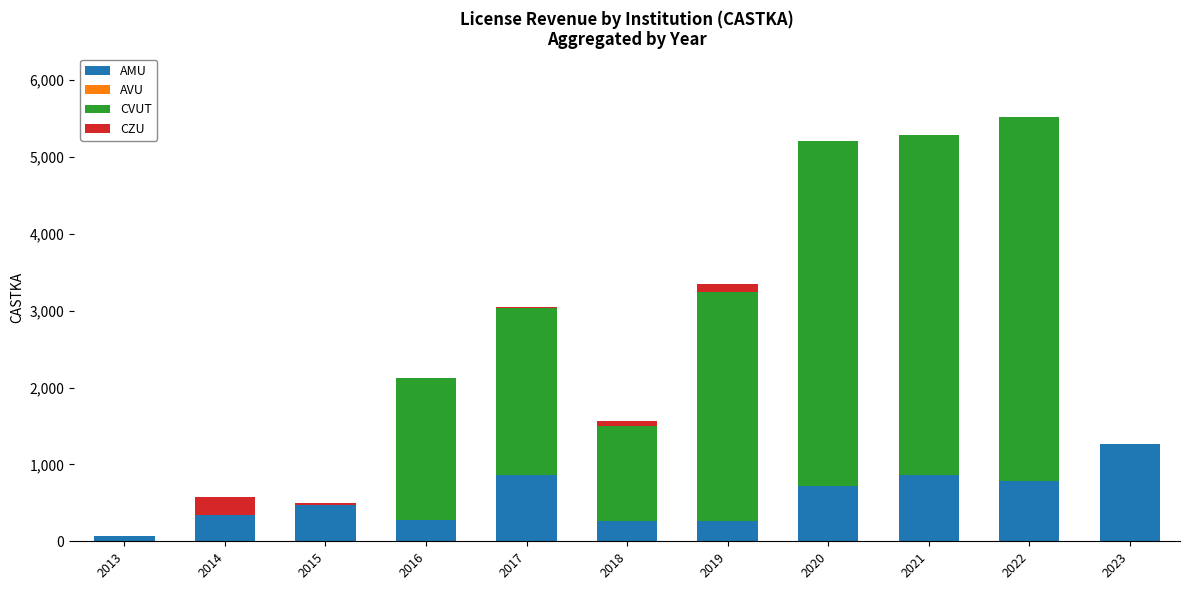

The value of AMU at 2018 is 267. True or false?

True